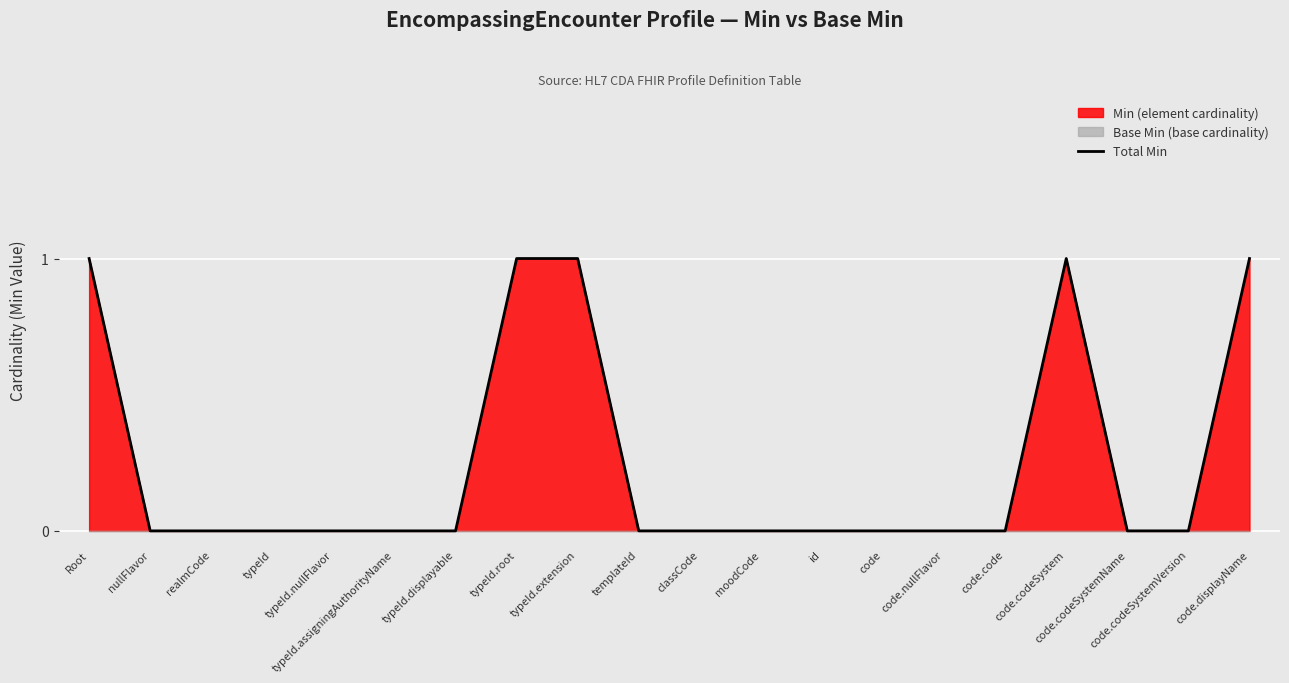

Reading right to left, transcribe all the data shown in this chart.

code.displayName=1	code.codeSystemVersion=0	code.codeSystemName=0	code.codeSystem=1	code.code=0	code.nullFlavor=0	code=0	id=0	moodCode=0	classCode=0	templateId=0	typeId.extension=1	typeId.root=1	typeId.displayable=0	typeId.assigningAuthorityName=0	typeId.nullFlavor=0	typeId=0	realmCode=0	nullFlavor=0	Root=1